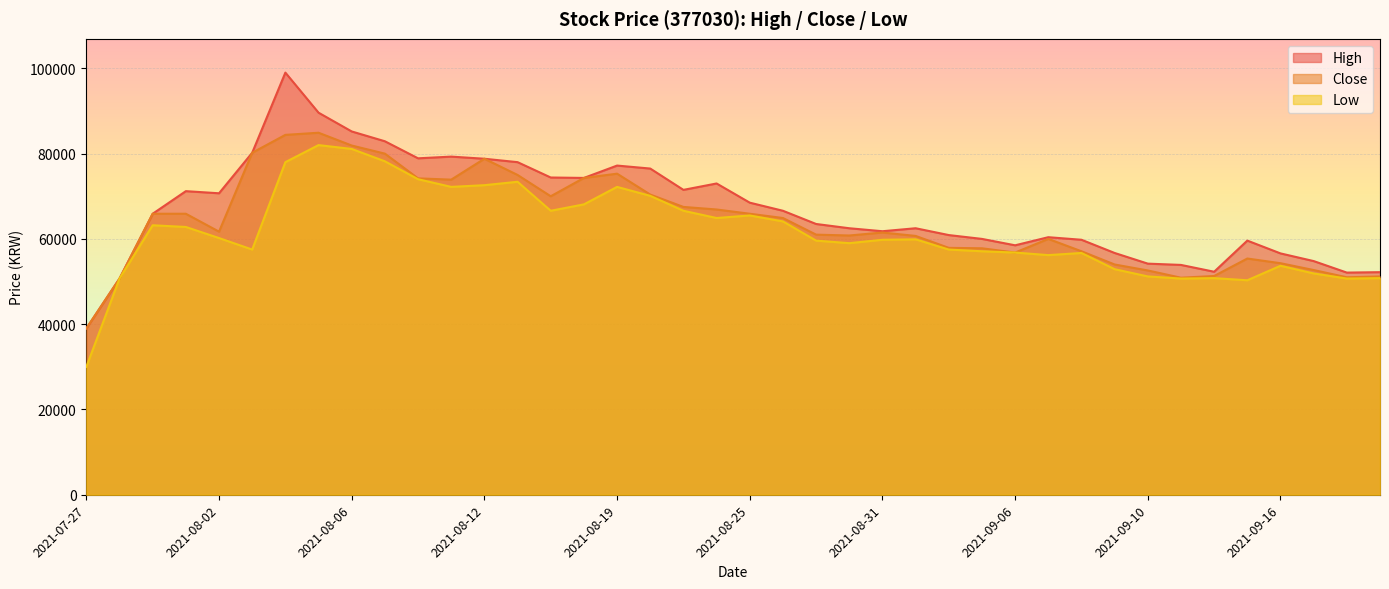

What position from the right is 2021-09-02?

14